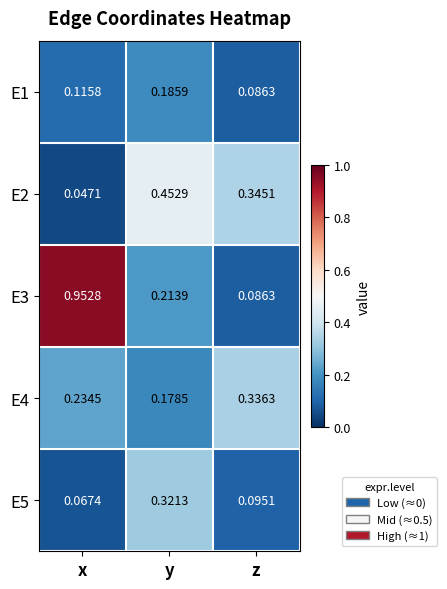

At which category is the sum across all series the highest?

x